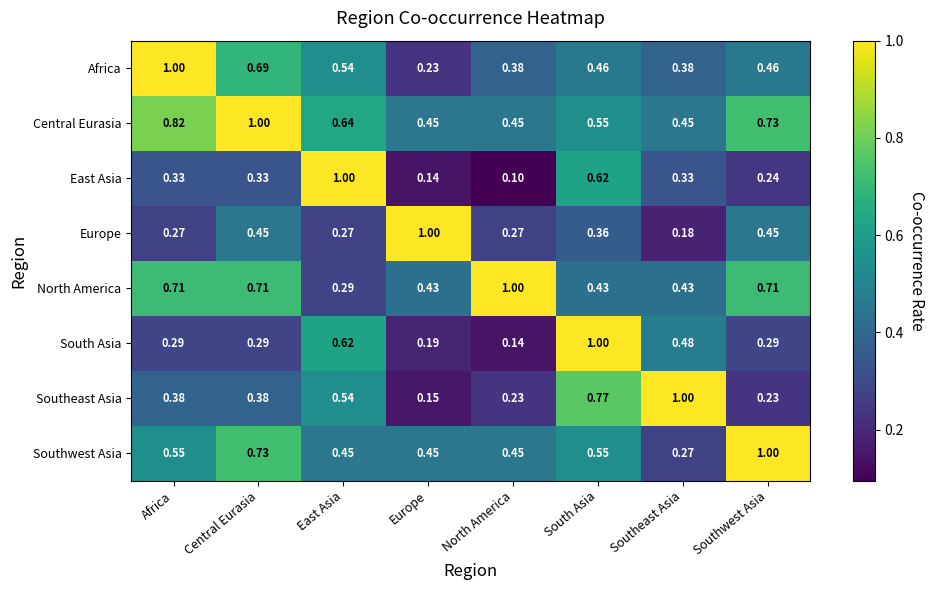

At which label is Southwest Asia closest to 0?

Southeast Asia